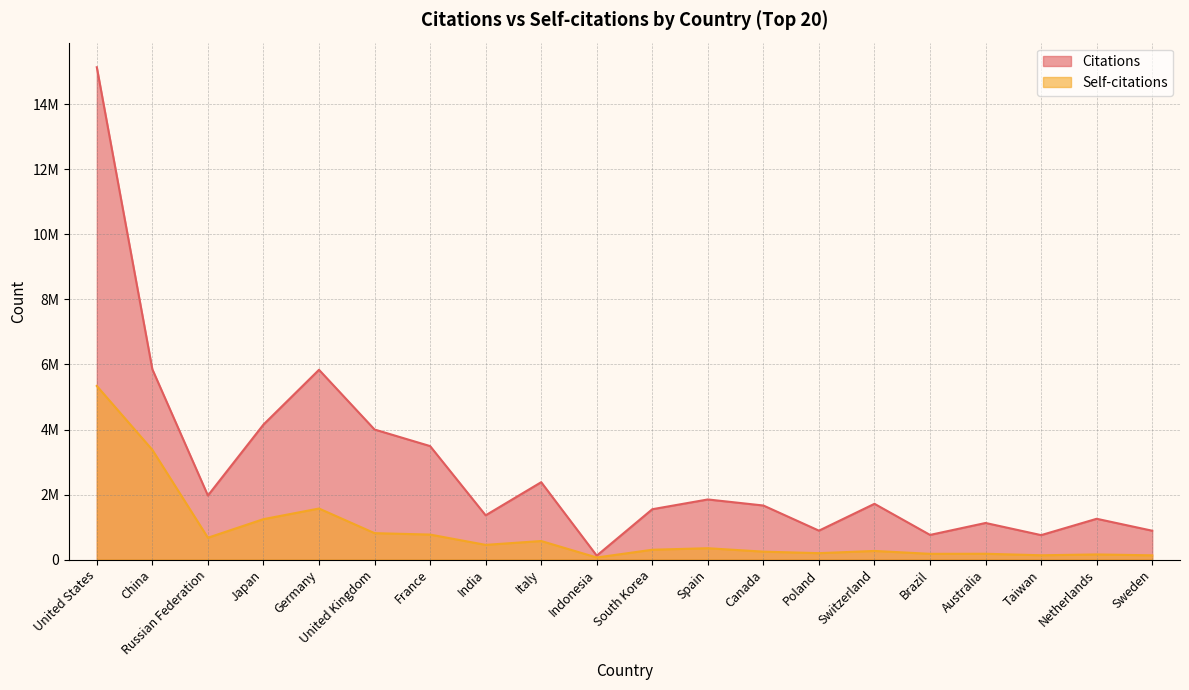

What is the highest value of the Citations series?

15138731